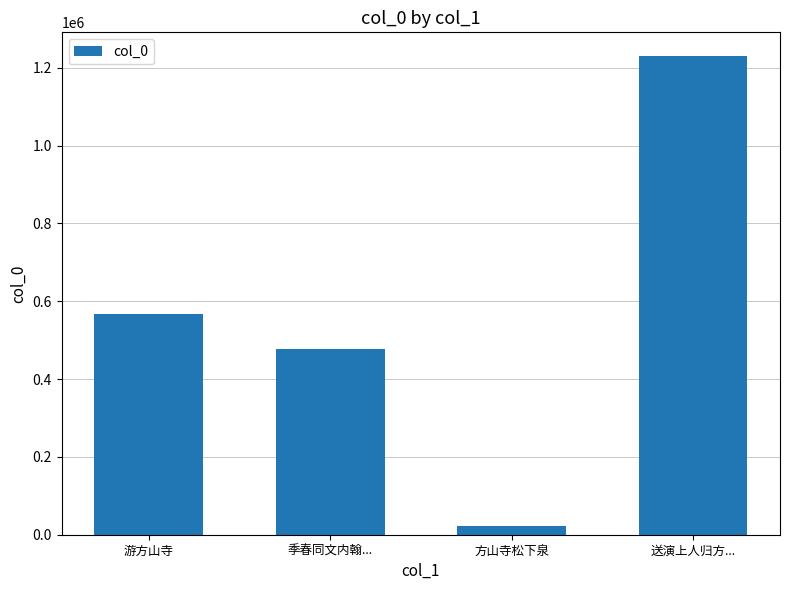

What is the difference between the values at 季春同文内翰... and 送演上人归方...?

751745